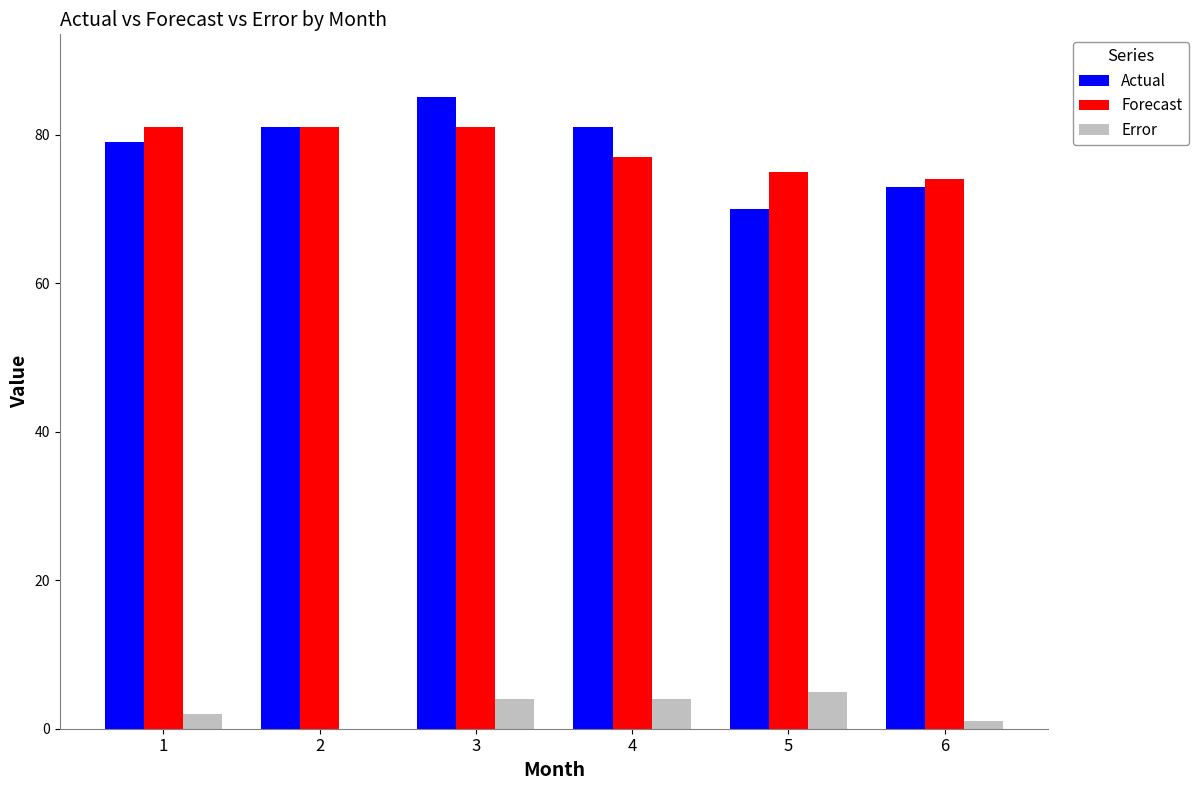

Is it true that Actual equals 81 at 2?

True